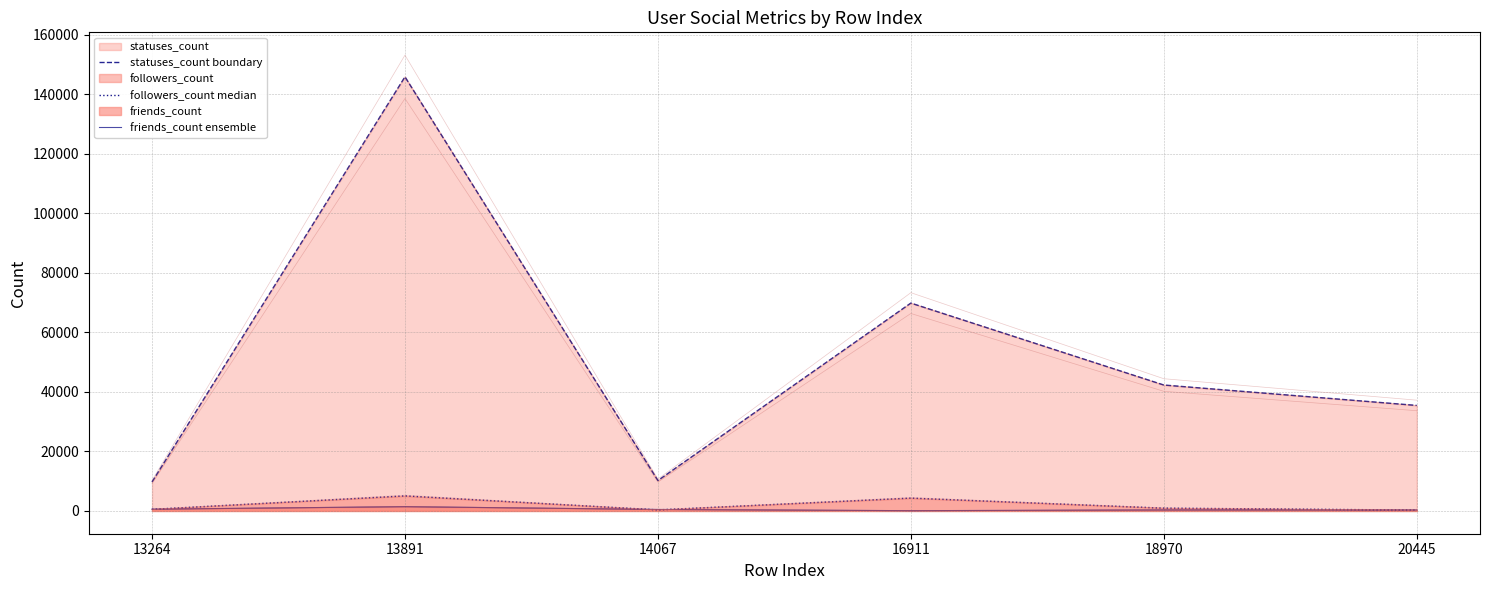

Is the value of followers_count median at 18970 greater than the value of statuses_count boundary at 14067?

No